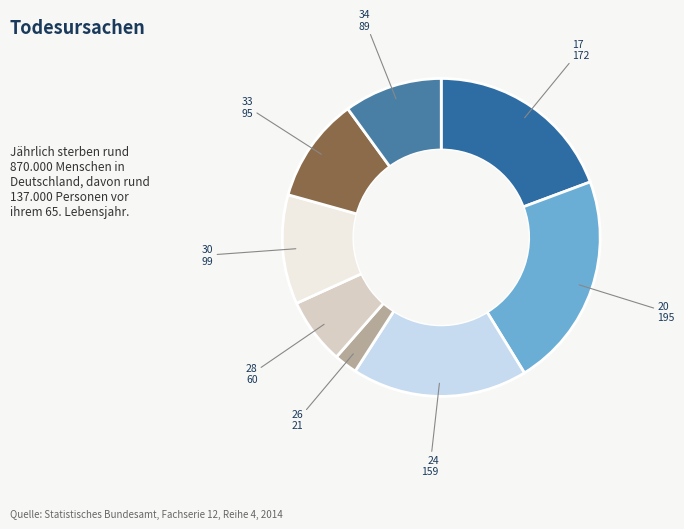

Is there a majority slice in this chart?

No